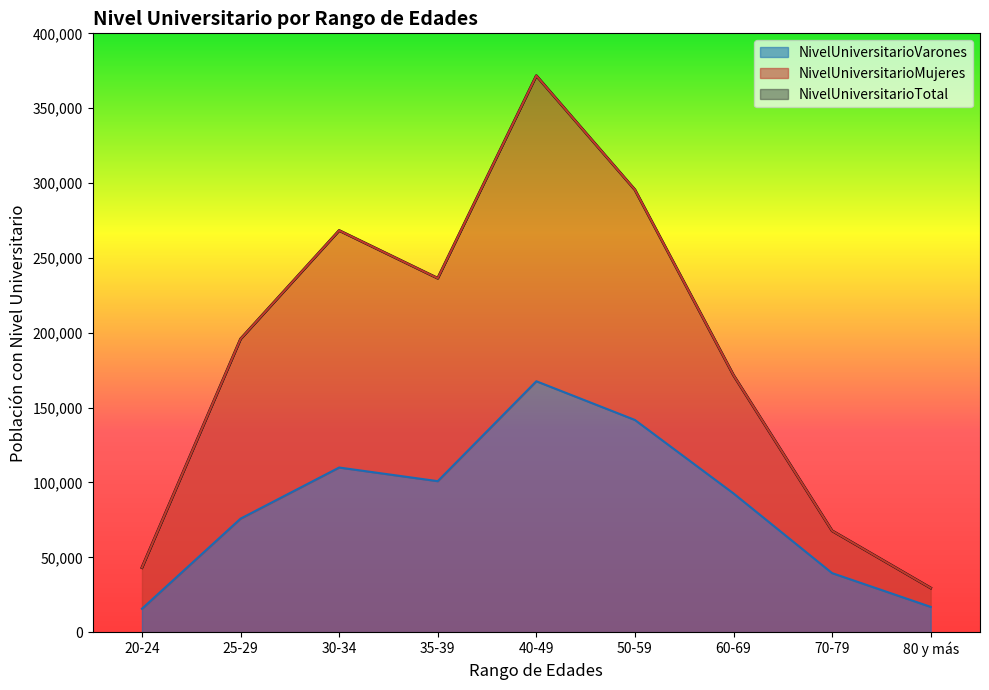

What is the total value across all series at 25-29?

195839